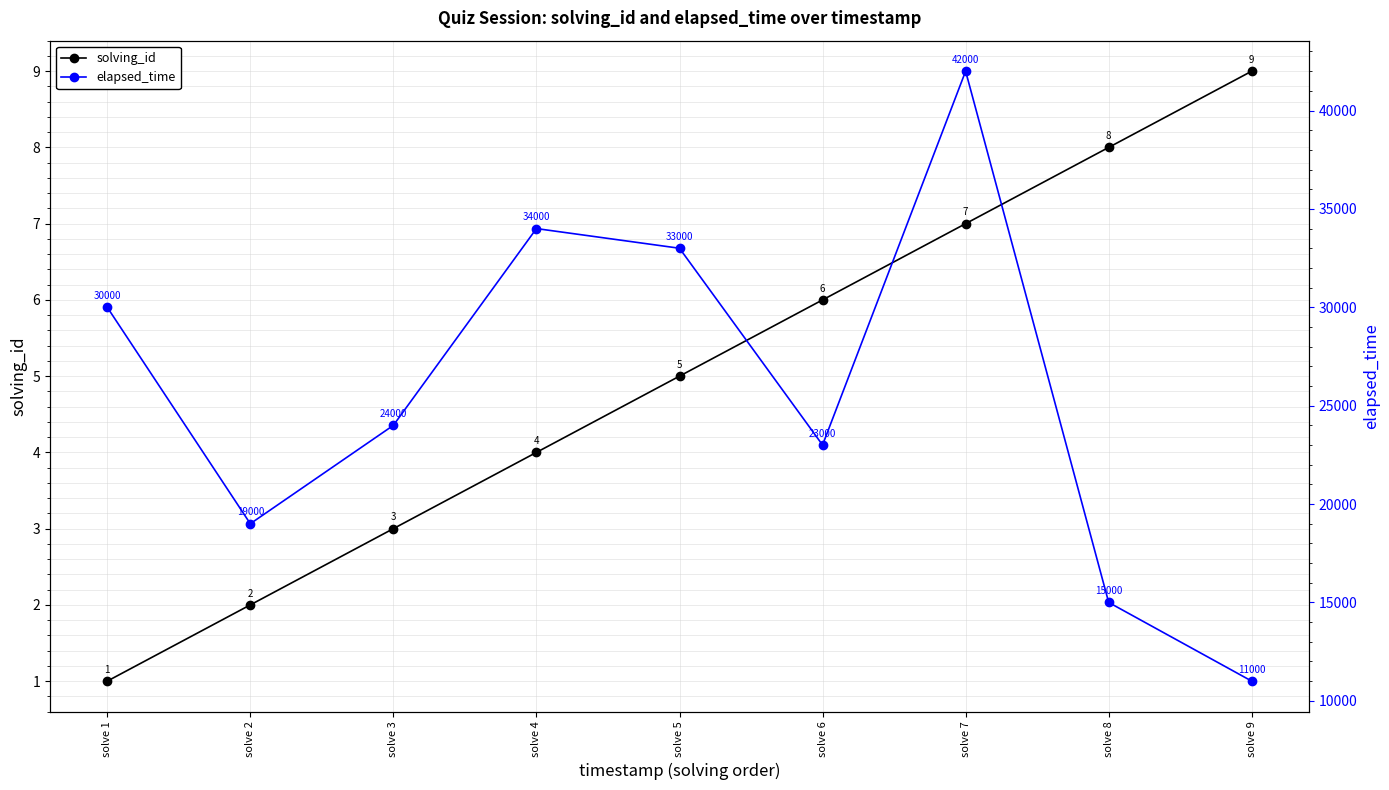

Where does the solving_id series first go above 5?

solve 6